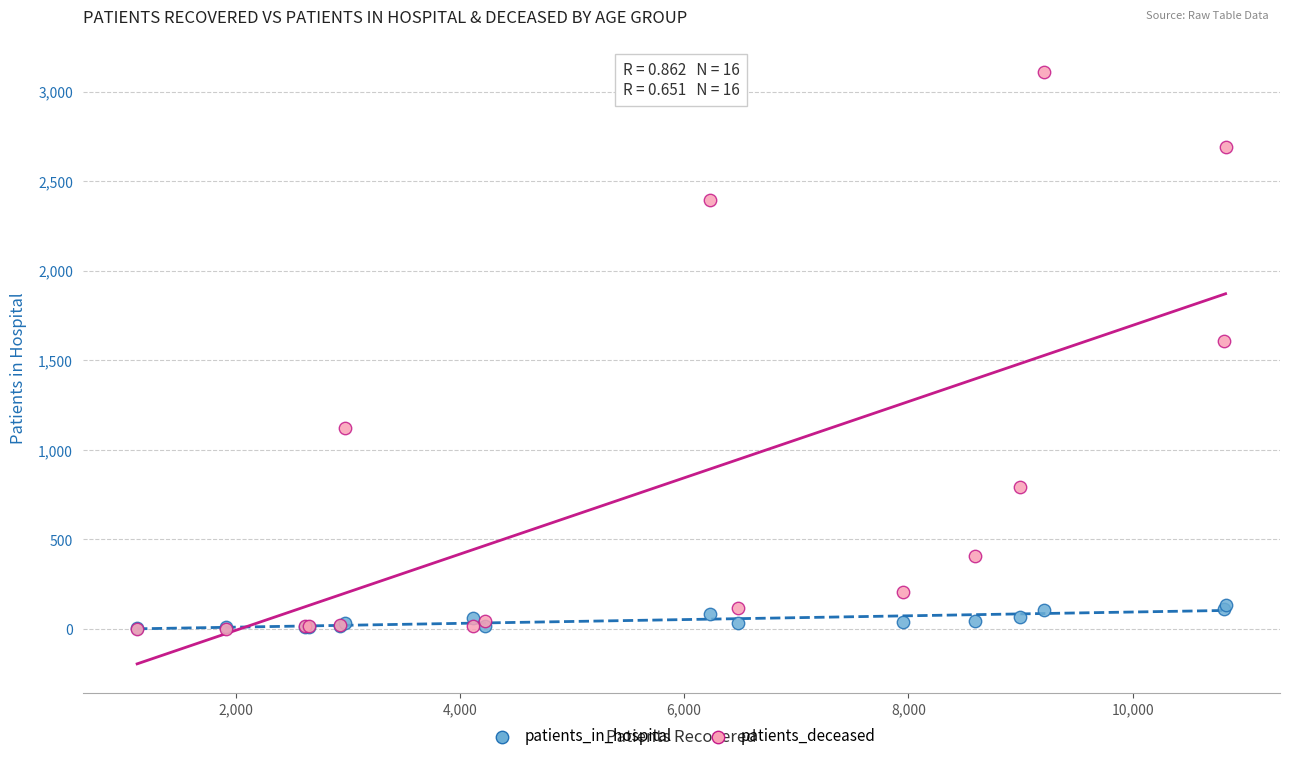

Across all series, what Y value is closest to 1557?

1605